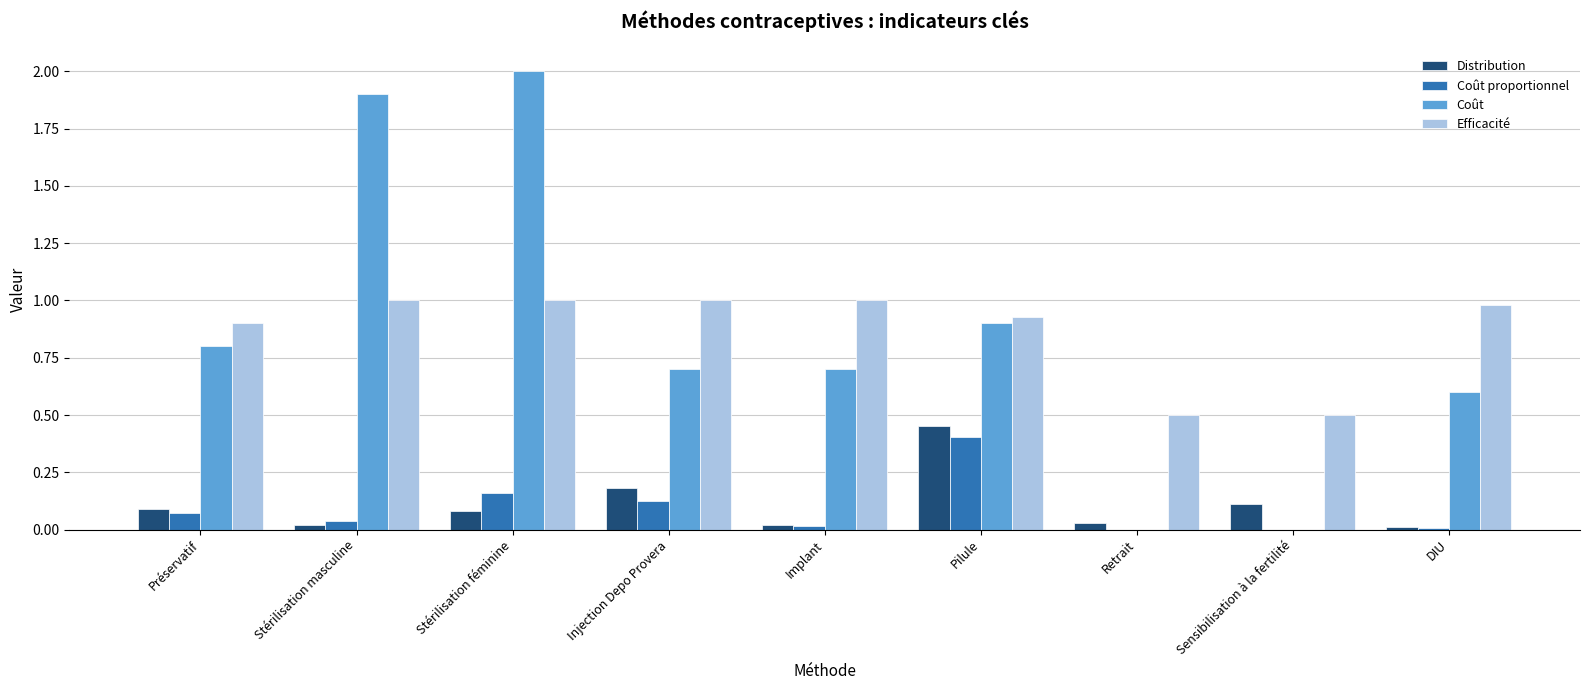

Is it true that Coût equals 1.2 at Stérilisation féminine?

False